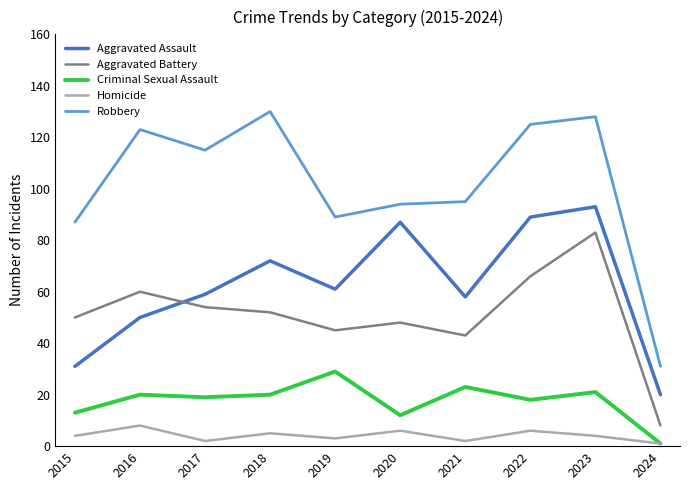

Reading left to right, what are all the values shown in this chart?

Aggravated Assault: 2015=31	2016=50	2017=59	2018=72	2019=61	2020=87	2021=58	2022=89	2023=93	2024=20
Aggravated Battery: 2015=50	2016=60	2017=54	2018=52	2019=45	2020=48	2021=43	2022=66	2023=83	2024=8
Criminal Sexual Assault: 2015=13	2016=20	2017=19	2018=20	2019=29	2020=12	2021=23	2022=18	2023=21	2024=1
Homicide: 2015=4	2016=8	2017=2	2018=5	2019=3	2020=6	2021=2	2022=6	2023=4	2024=1
Robbery: 2015=87	2016=123	2017=115	2018=130	2019=89	2020=94	2021=95	2022=125	2023=128	2024=31